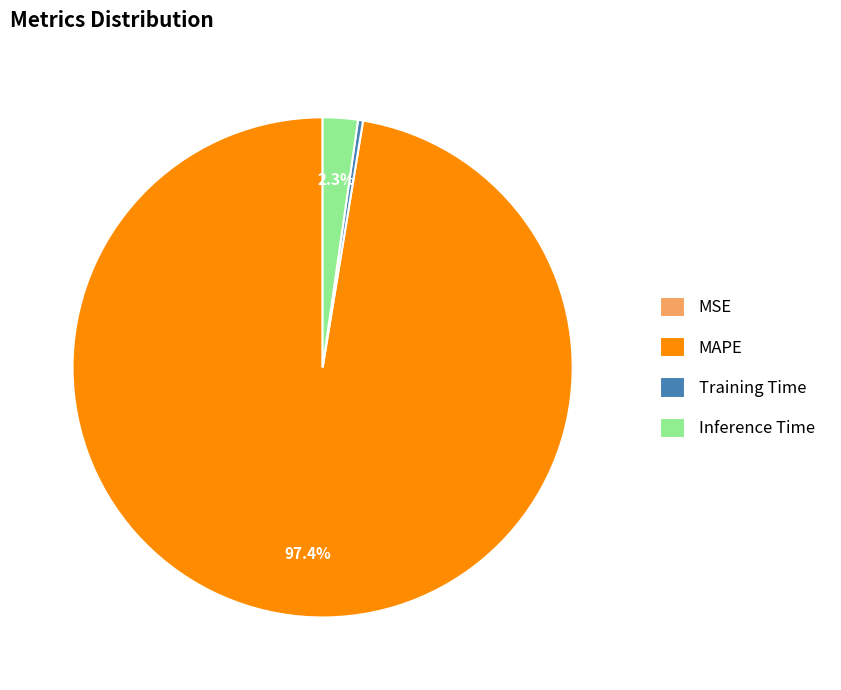

To the nearest percent, what is the combined percentage of Training Time and Inference Time?

3%